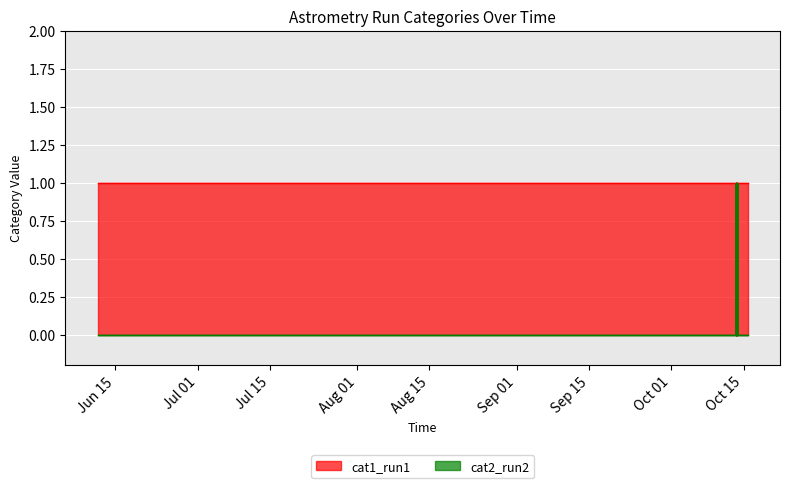

How many values in the cat2_run2 series exceed 0?

6